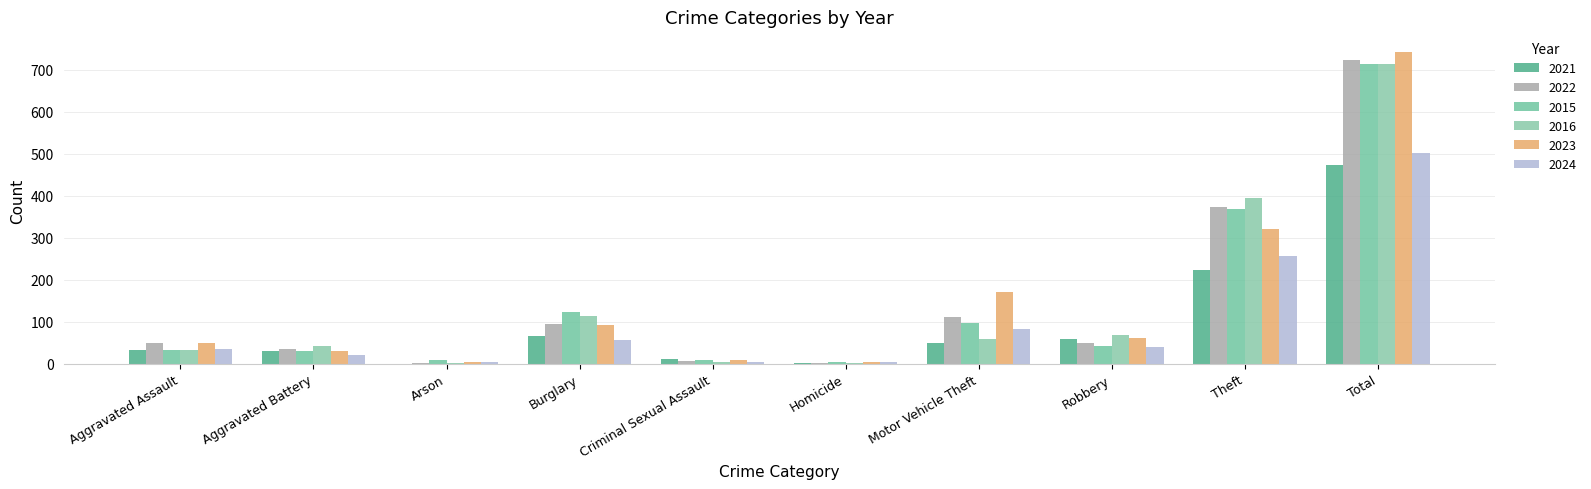

What is the average value of the 2016 series?

143